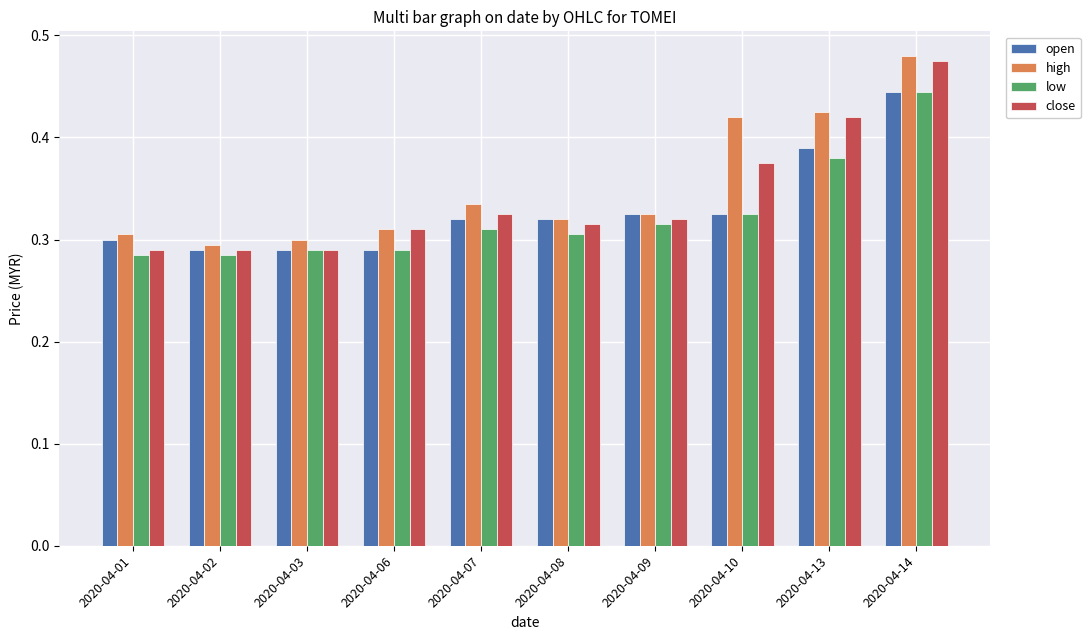

Between 2020-04-01 and 2020-04-07, which series saw the biggest shift?

close